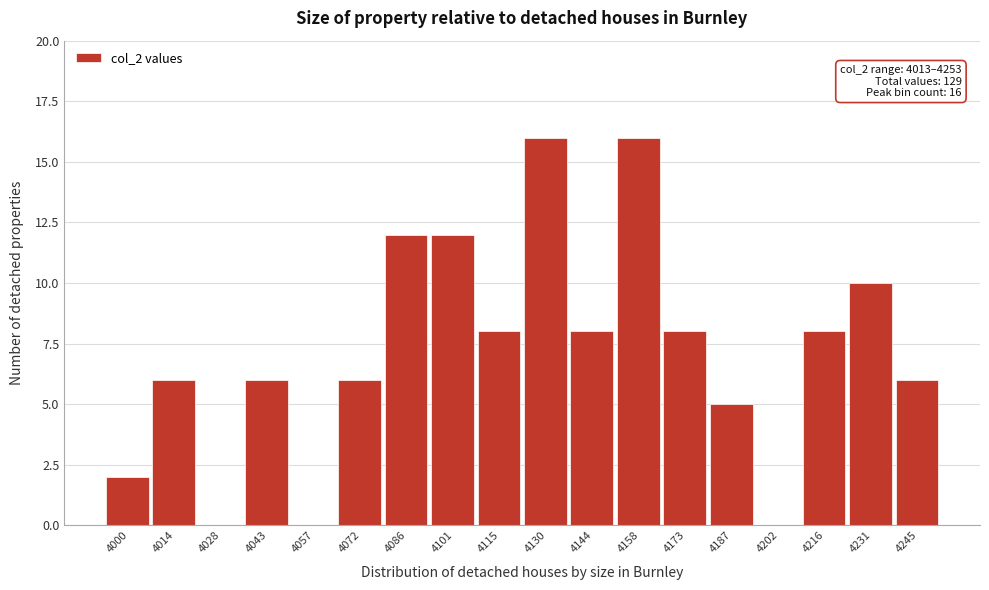

Reading left to right, what are all the values shown in this chart?

4000=2	4014=6	4028=0	4043=6	4057=0	4072=6	4086=12	4101=12	4115=8	4130=16	4144=8	4158=16	4173=8	4187=5	4202=0	4216=8	4231=10	4245=6